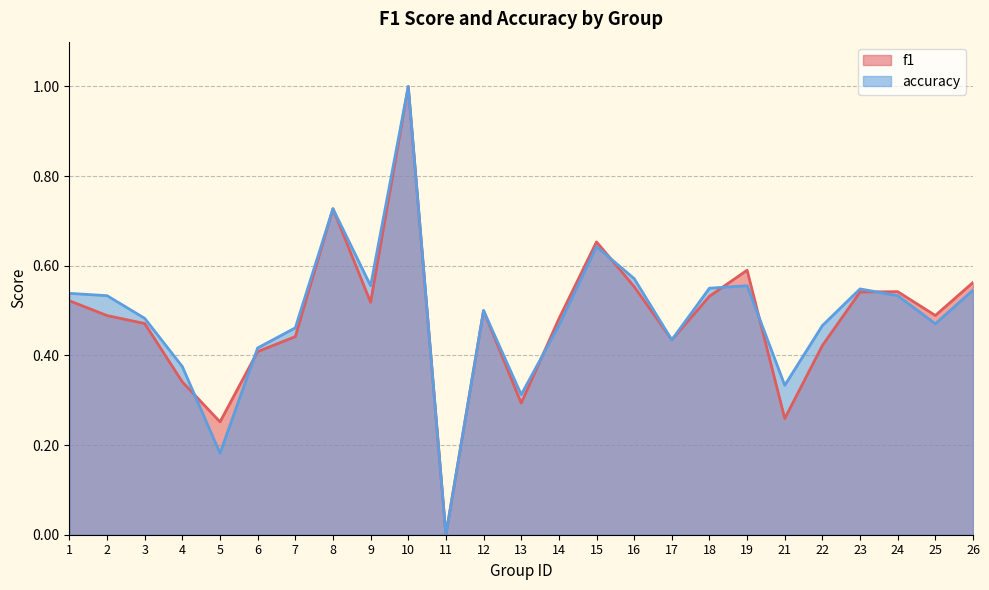

The f1 series shows 0.5 at 3. True or false?

True